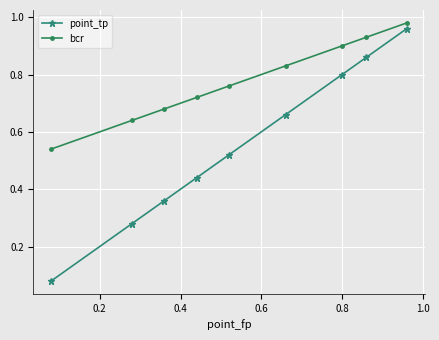

True or false: point_tp has more than 2 points higher than both neighbors.

False